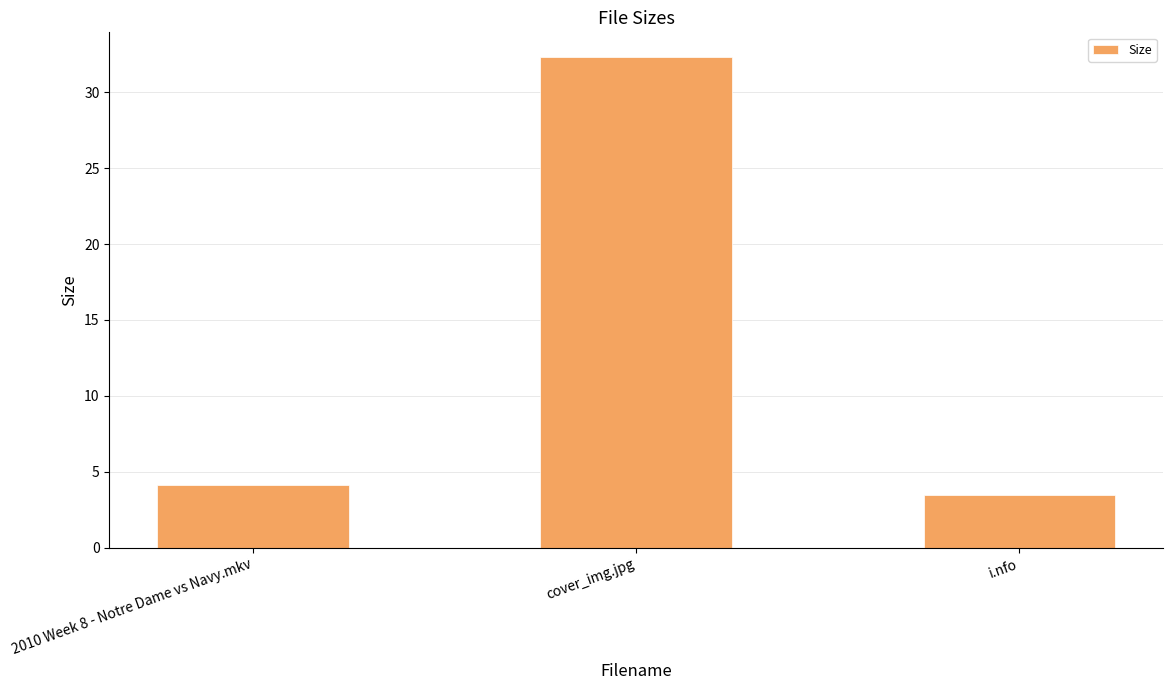

Rank the categories by value from lowest to highest.

i.nfo, 2010 Week 8 - Notre Dame vs Navy.mkv, cover_img.jpg